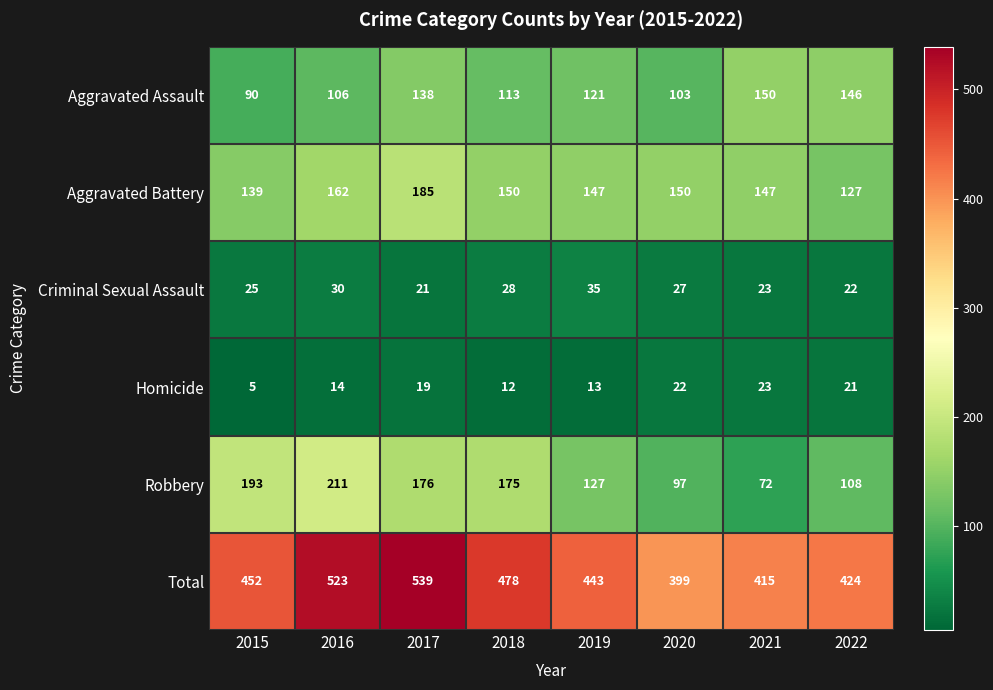

Which series has the largest total across all categories?

Total